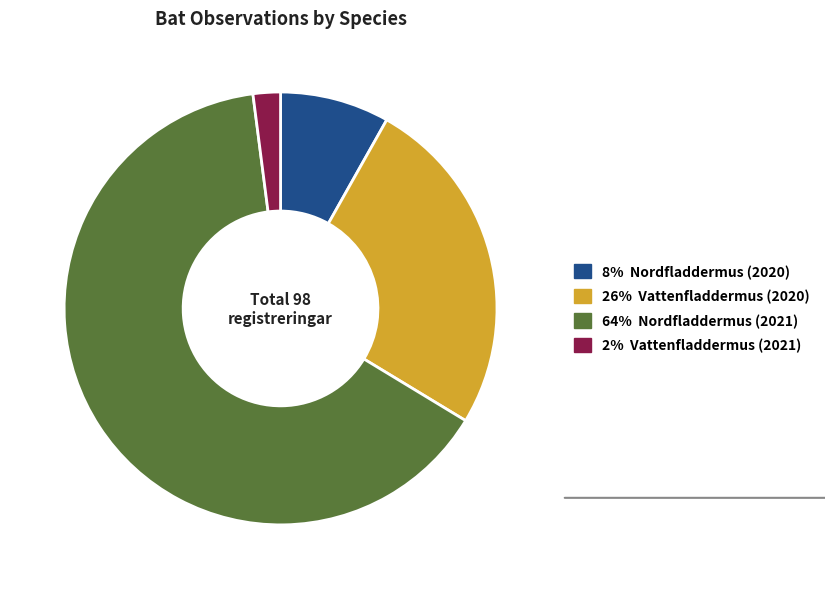

What is the smallest slice in the pie chart?

2% Vattenfladdermus (2021)